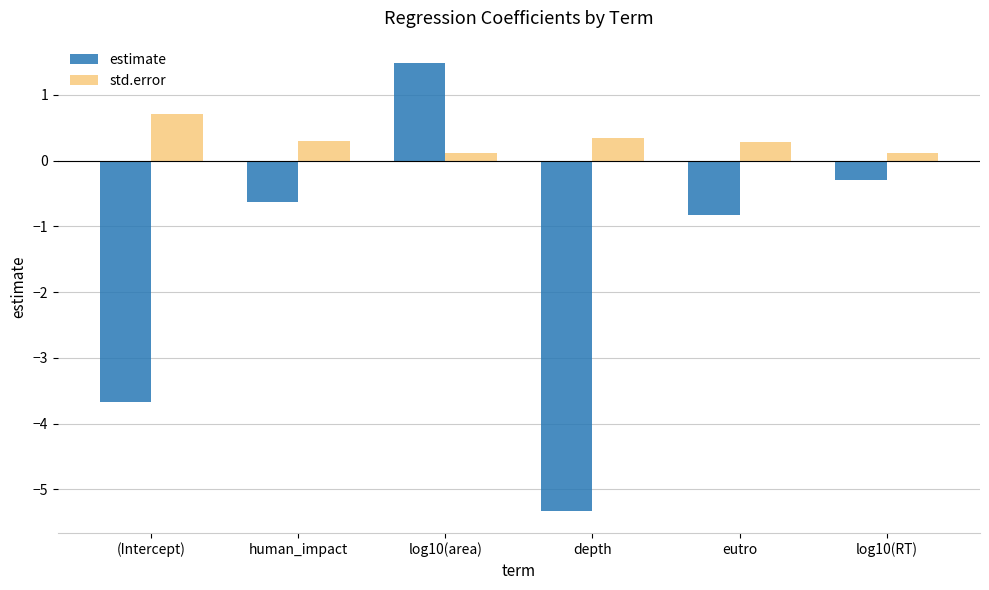

What is the difference between the maximum and minimum values in the std.error series?

0.6